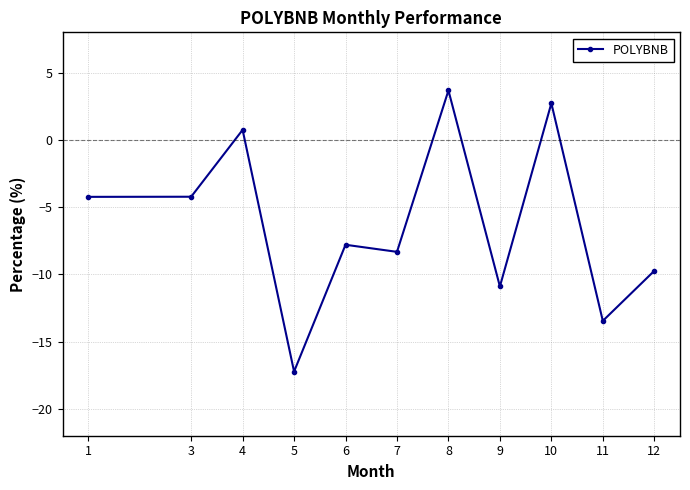

At which category does the data reach its first local peak?

4